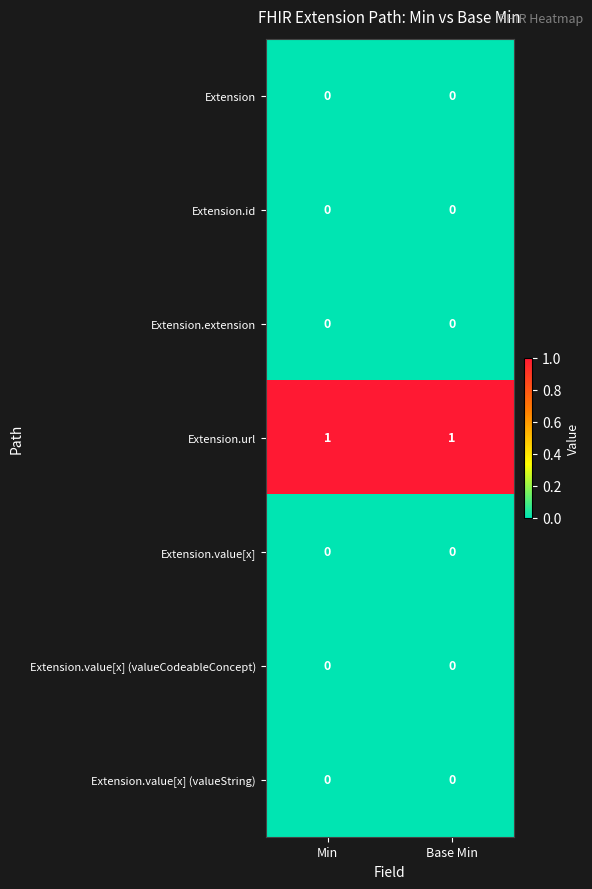

The value of Extension.id at Base Min is 0. True or false?

True